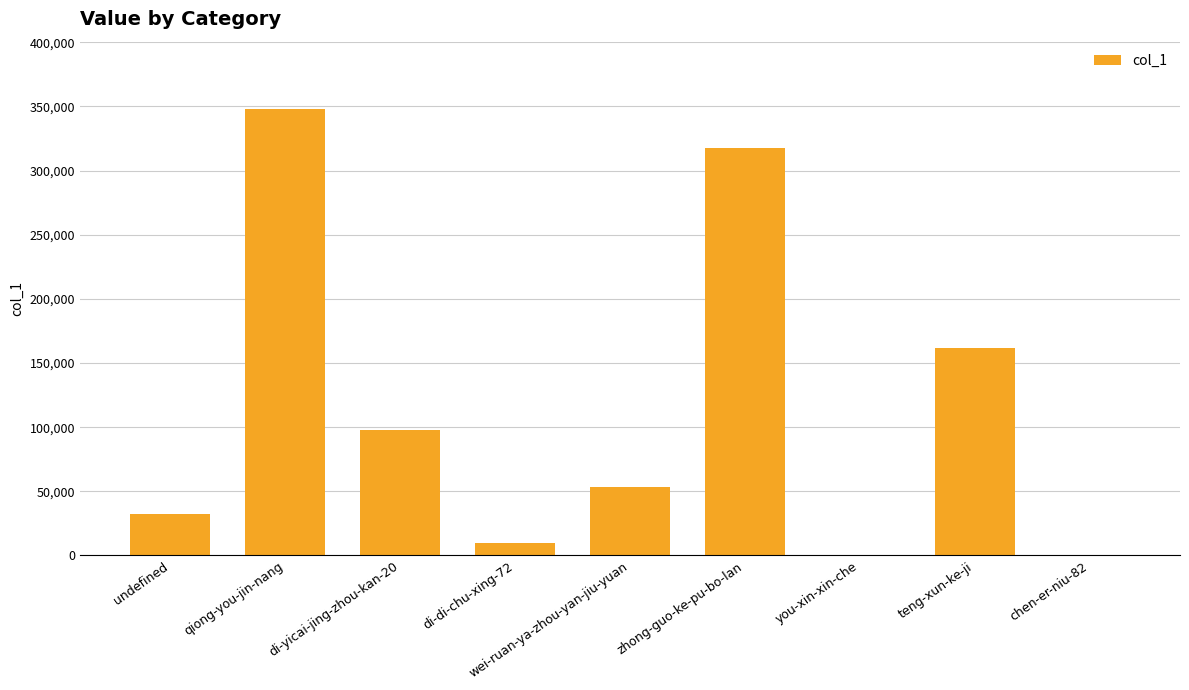

What is the sum of the values at wei-ruan-ya-zhou-yan-jiu-yuan and undefined?

85817